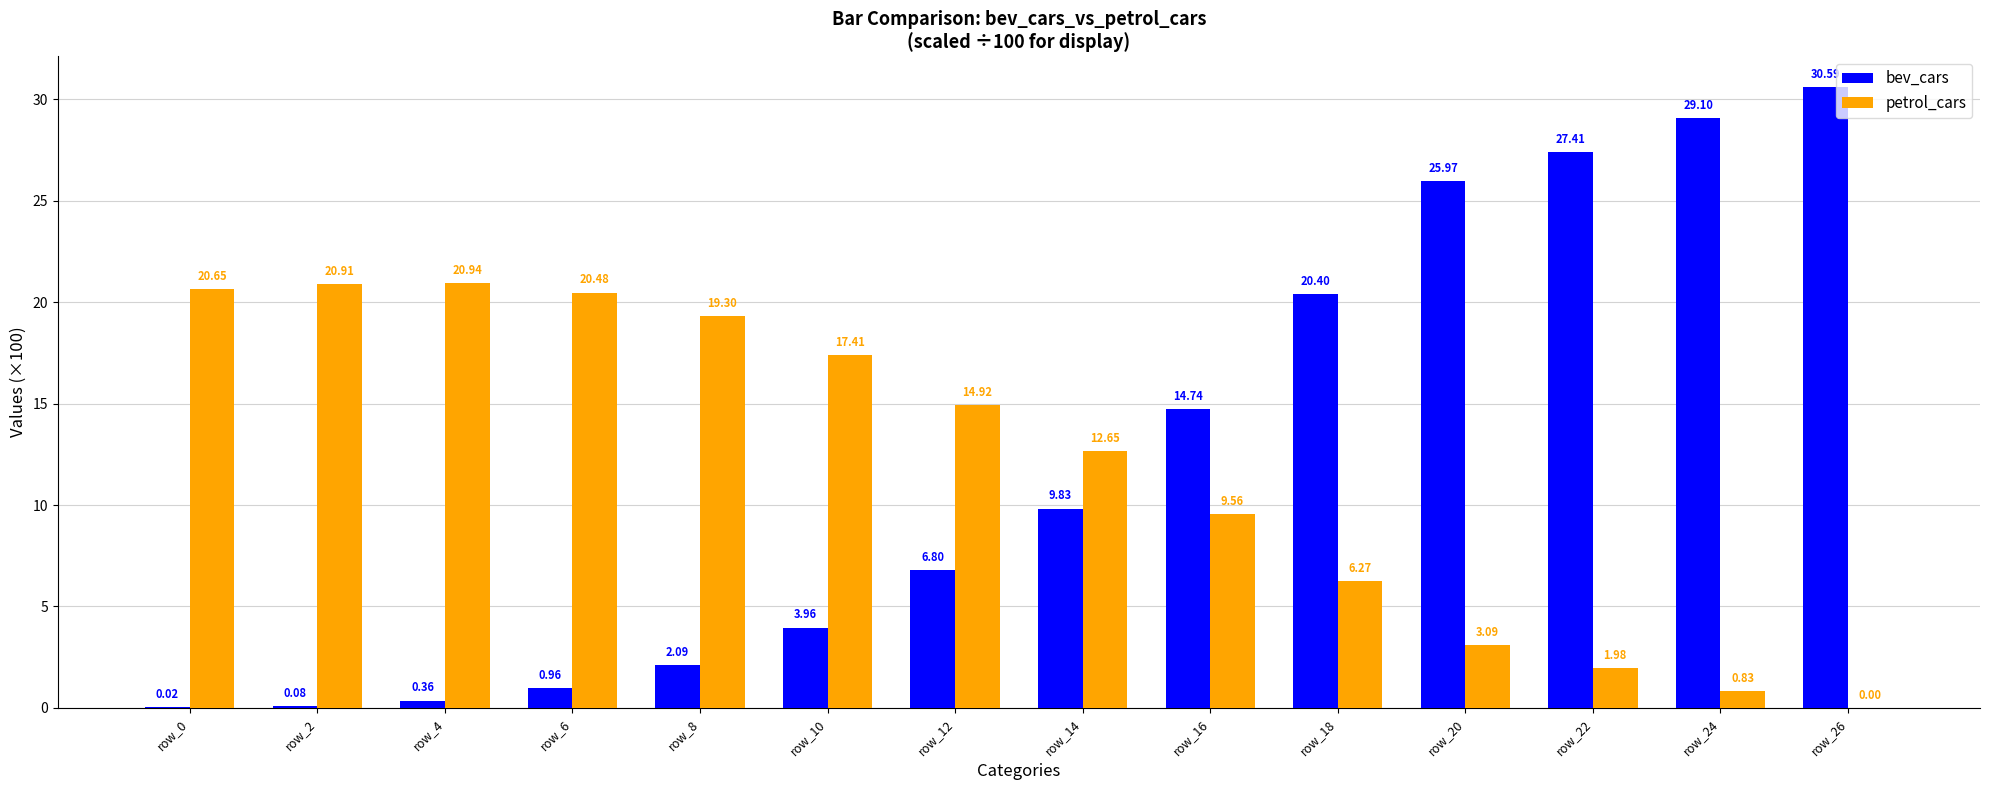

Which series has the largest total across all categories?

bev_cars